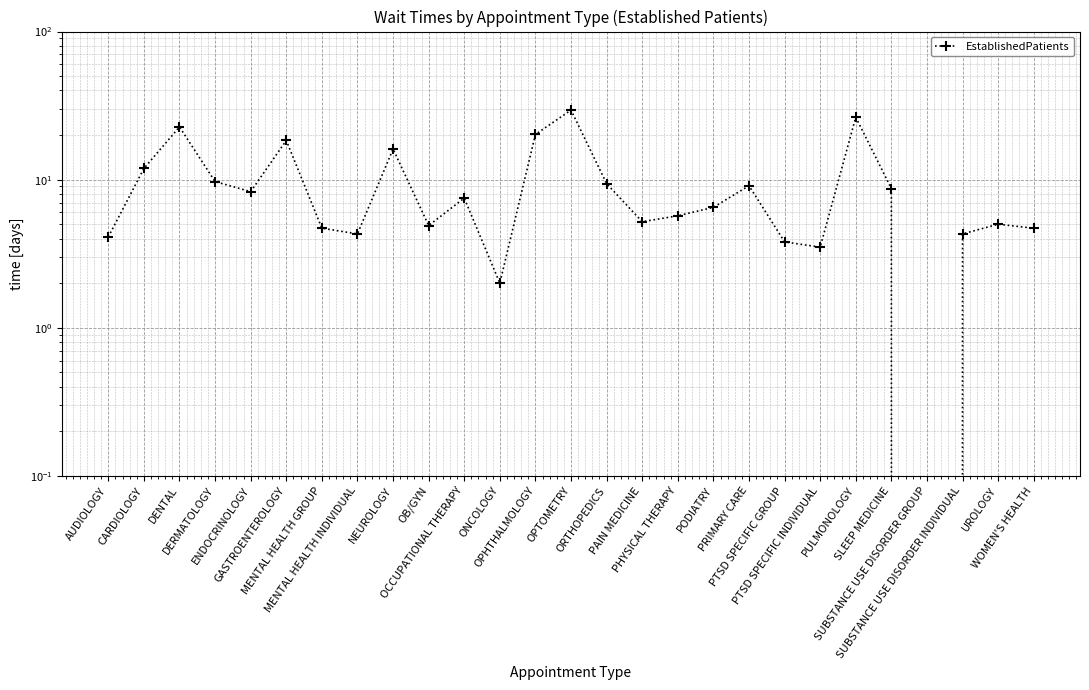

Rank the categories by value from lowest to highest.

SUBSTANCE USE DISORDER GROUP, ONCOLOGY, PTSD SPECIFIC INDIVIDUAL, PTSD SPECIFIC GROUP, AUDIOLOGY, MENTAL HEALTH INDIVIDUAL, SUBSTANCE USE DISORDER INDIVIDUAL, MENTAL HEALTH GROUP, WOMEN'S HEALTH, OB/GYN, UROLOGY, PAIN MEDICINE, PHYSICAL THERAPY, PODIATRY, OCCUPATIONAL THERAPY, ENDOCRINOLOGY, SLEEP MEDICINE, PRIMARY CARE, ORTHOPEDICS, DERMATOLOGY, CARDIOLOGY, NEUROLOGY, GASTROENTEROLOGY, OPHTHALMOLOGY, DENTAL, PULMONOLOGY, OPTOMETRY